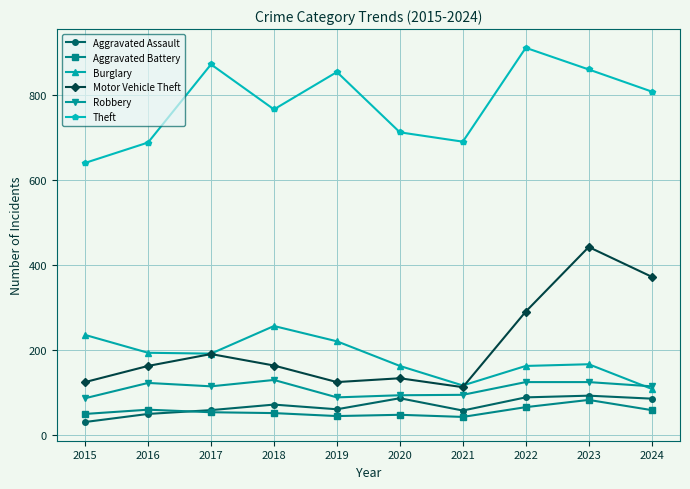

At which category is the sum across all series the highest?

2023